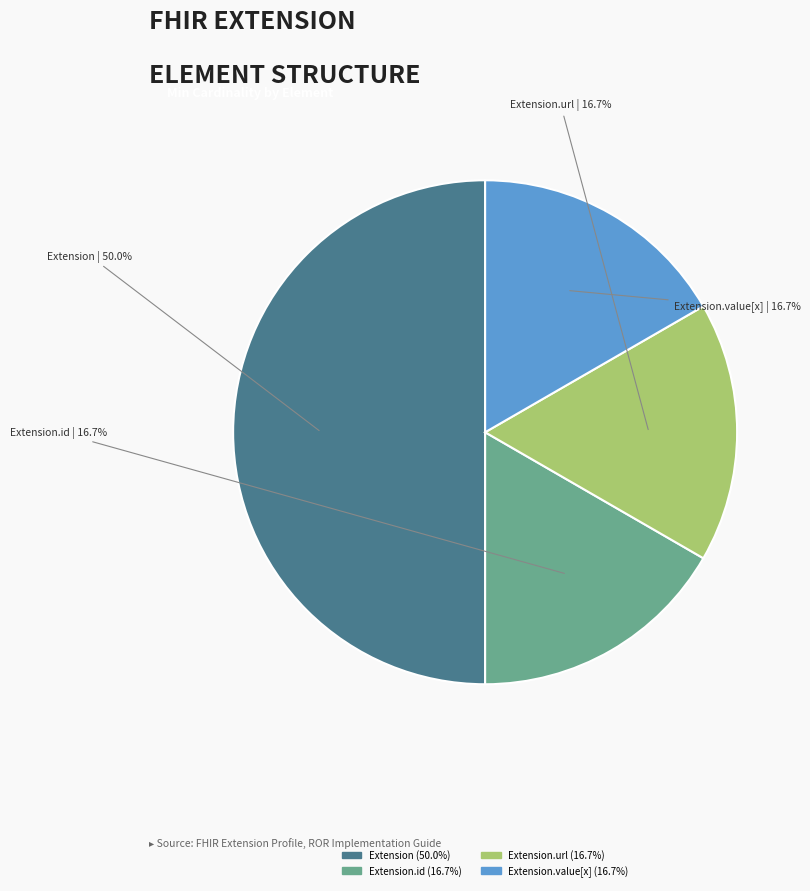

Does Extension.url account for over 50% of the chart?

No